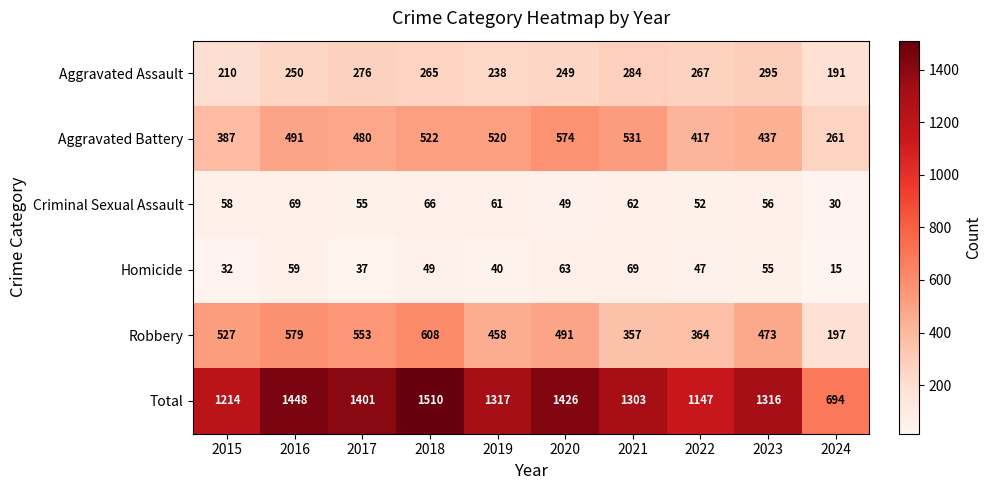

The Aggravated Battery series shows 574 at 2020. True or false?

True